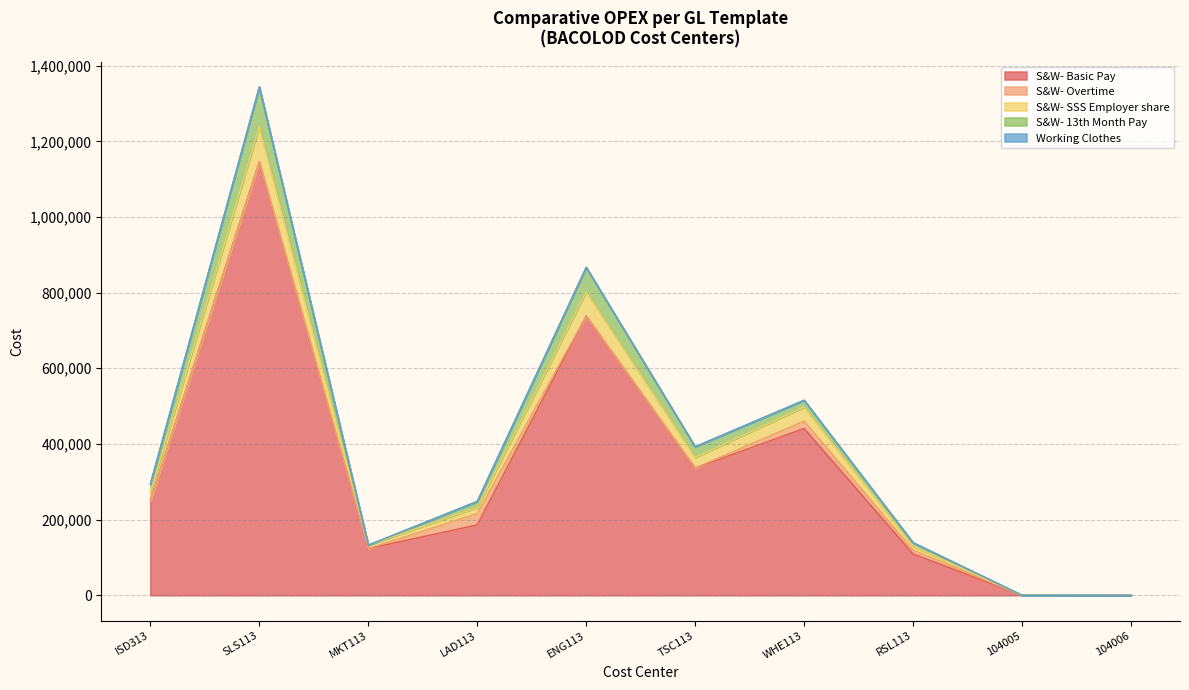

True or false: S&W- SSS Employer share and S&W- Basic Pay cross at least once.

False